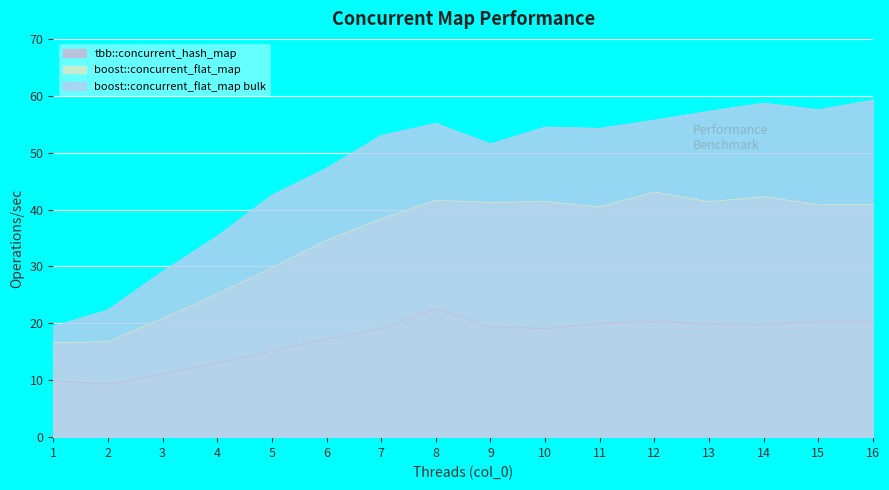

What is the greatest value displayed?

59.2